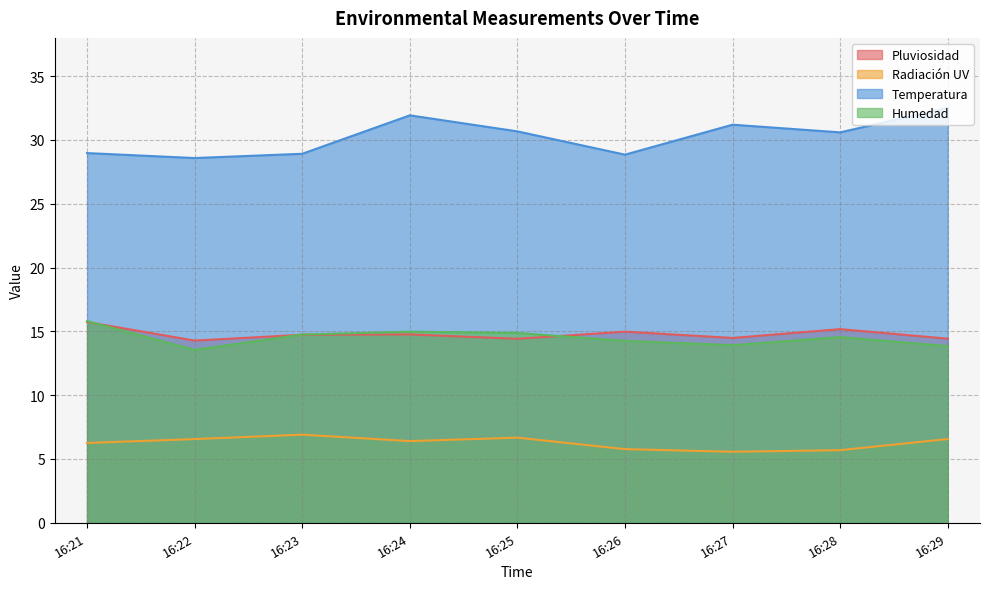

Rank the series by their maximum value, from highest to lowest.

Temperatura, Humedad, Pluviosidad, Radiación UV